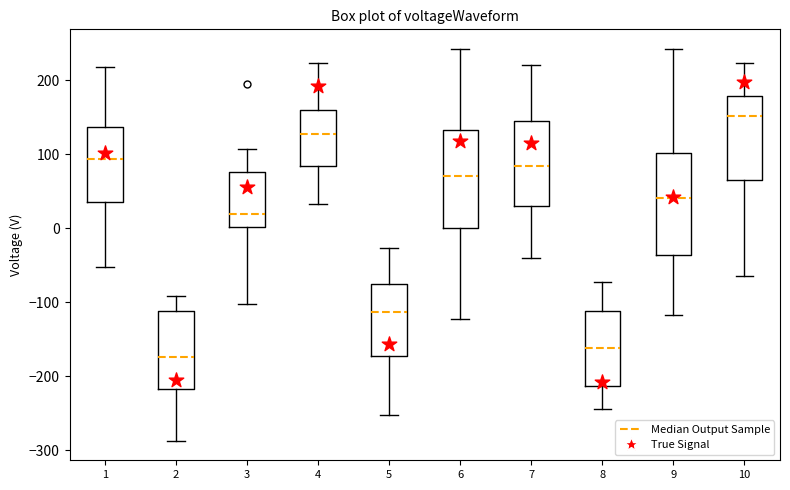

Where does the median line of the box at x = 8 sit on the y-axis? The values are not printed on the chart, so give them approximately, as read against the axis.

-160